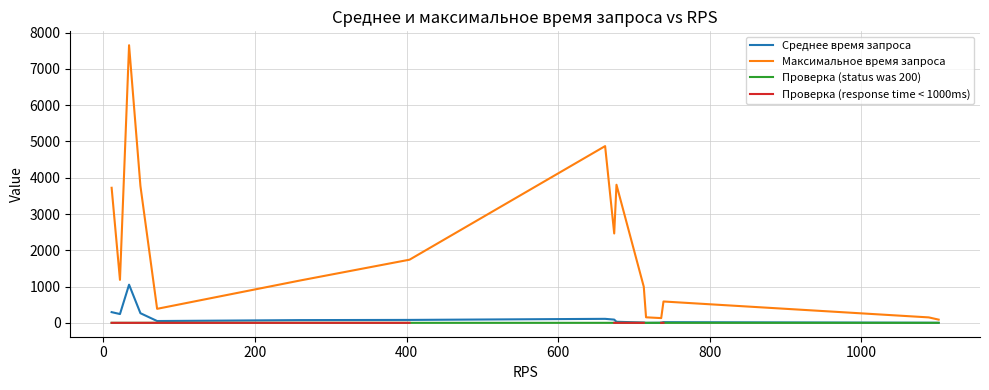

How many data points in Проверка (response time < 1000ms) are above 0?

12